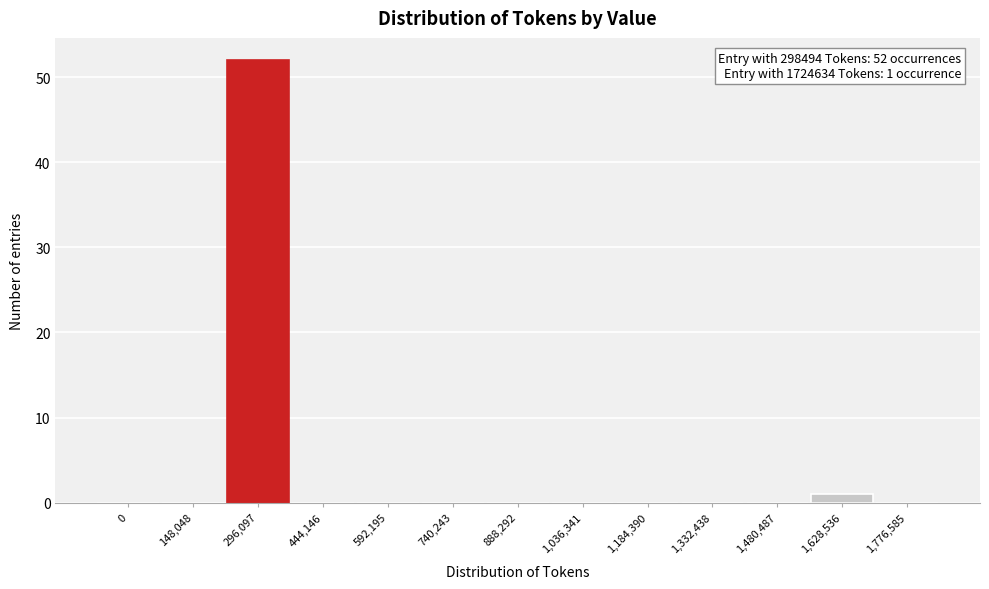

Reading left to right, what are all the values shown in this chart?

0=0	148,048=0	296,097=52	444,146=0	592,195=0	740,243=0	888,292=0	1,036,341=0	1,184,390=0	1,332,438=0	1,480,487=0	1,628,536=1	1,776,585=0